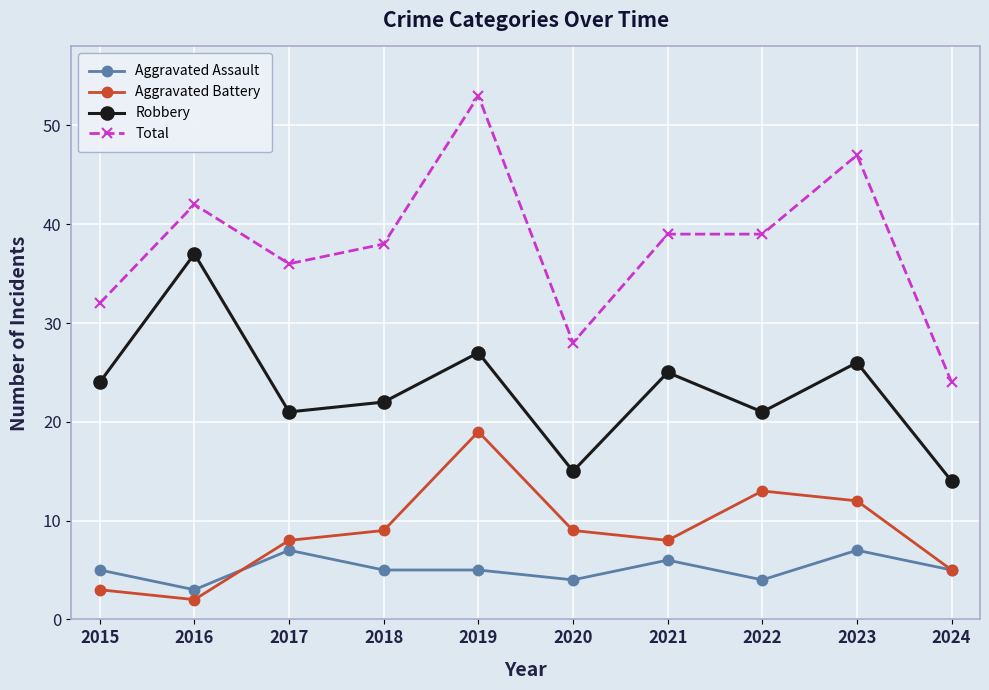

True or false: Total has more than 1 points higher than both neighbors.

True